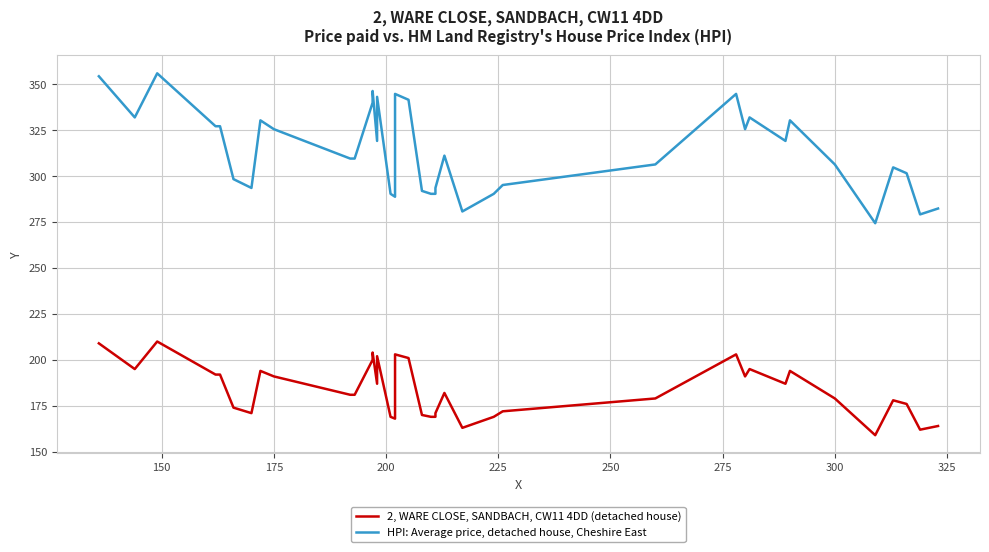

List the series in order of their overall mean, lowest first.

2, WARE CLOSE, SANDBACH, CW11 4DD (detached house), HPI: Average price, detached house, Cheshire East